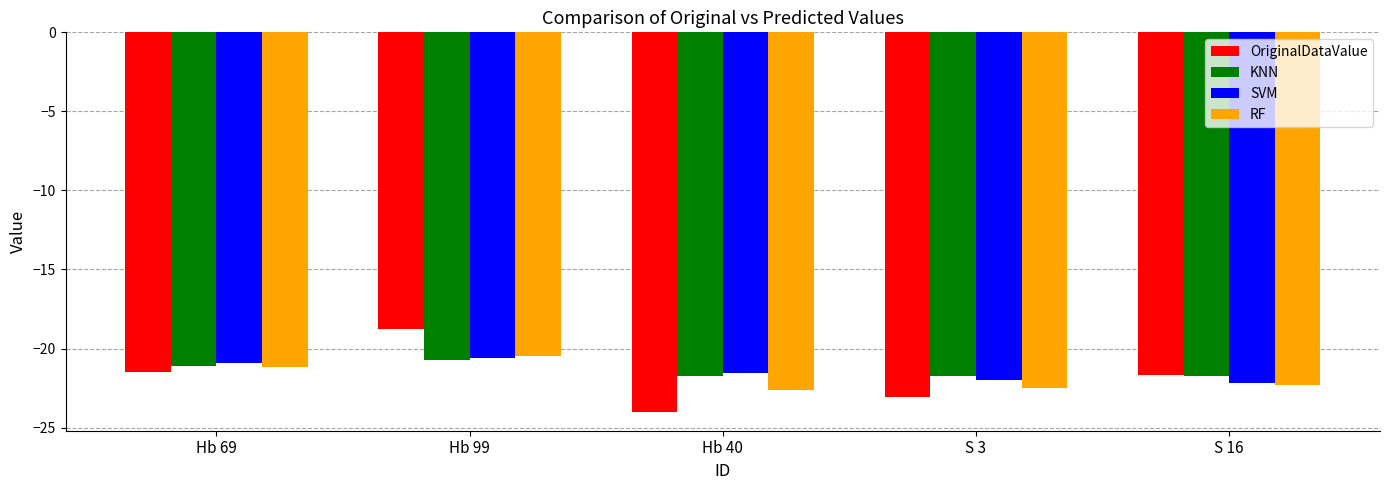

What is the difference between the highest and lowest values at Hb 99?

2.0